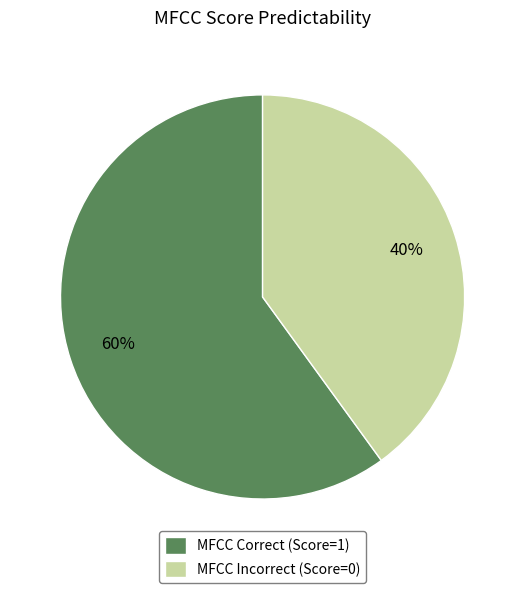

To the nearest percent, what is the difference between the largest and smallest slice percentages?

20%